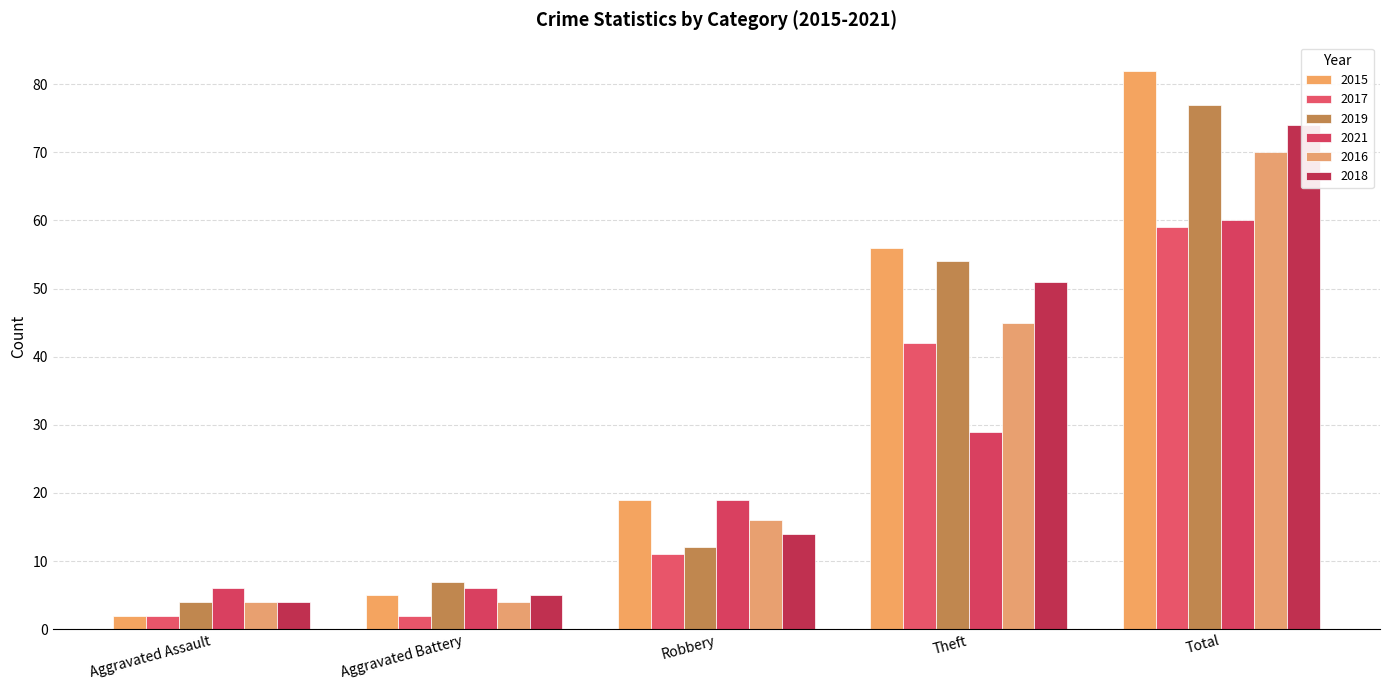

What position from the left is Aggravated Battery?

2